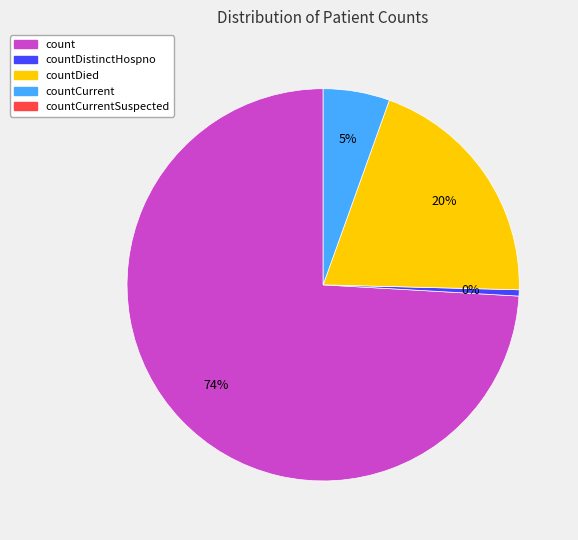

What is the change in value from count to countCurrentSuspected?

-11170